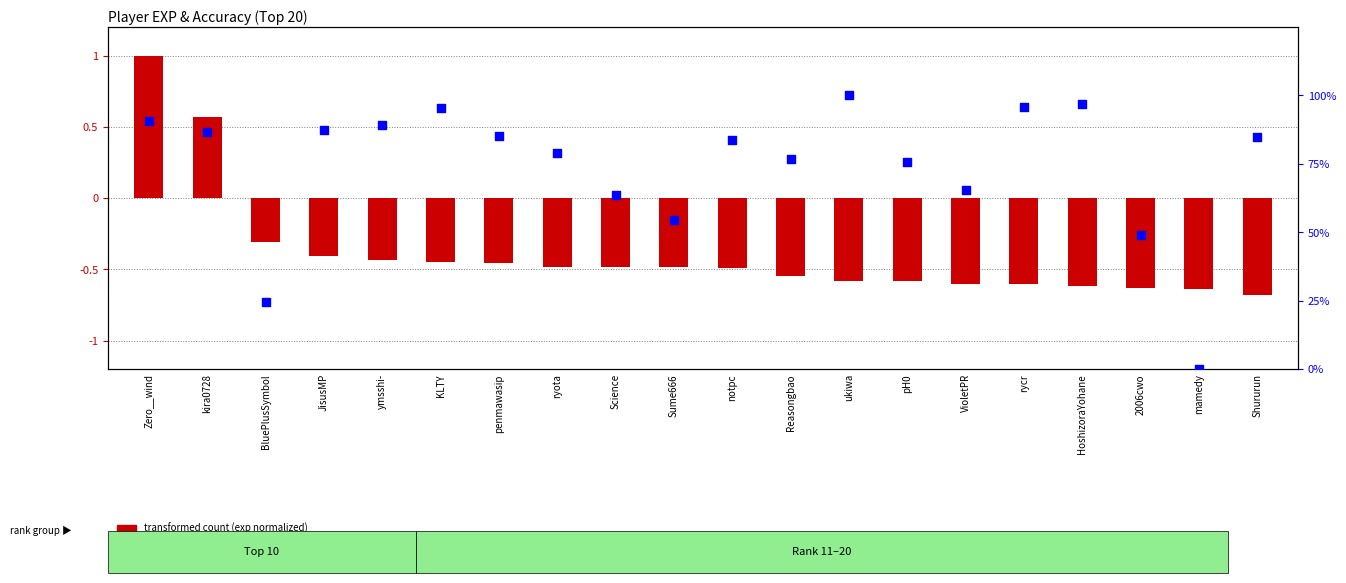

Which series has the largest Y range (max minus min)?

percentile rank within the sample